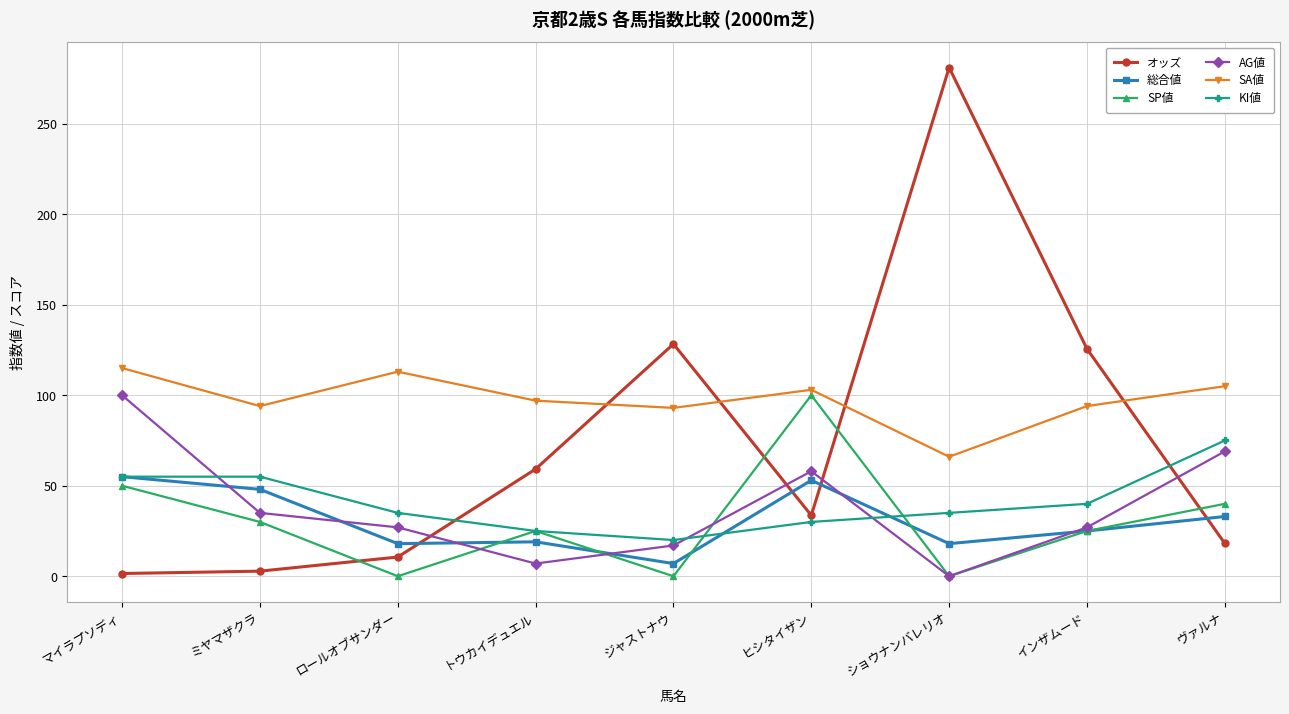

What is the difference between the second highest and second lowest values in the 総合値 series?

35.0